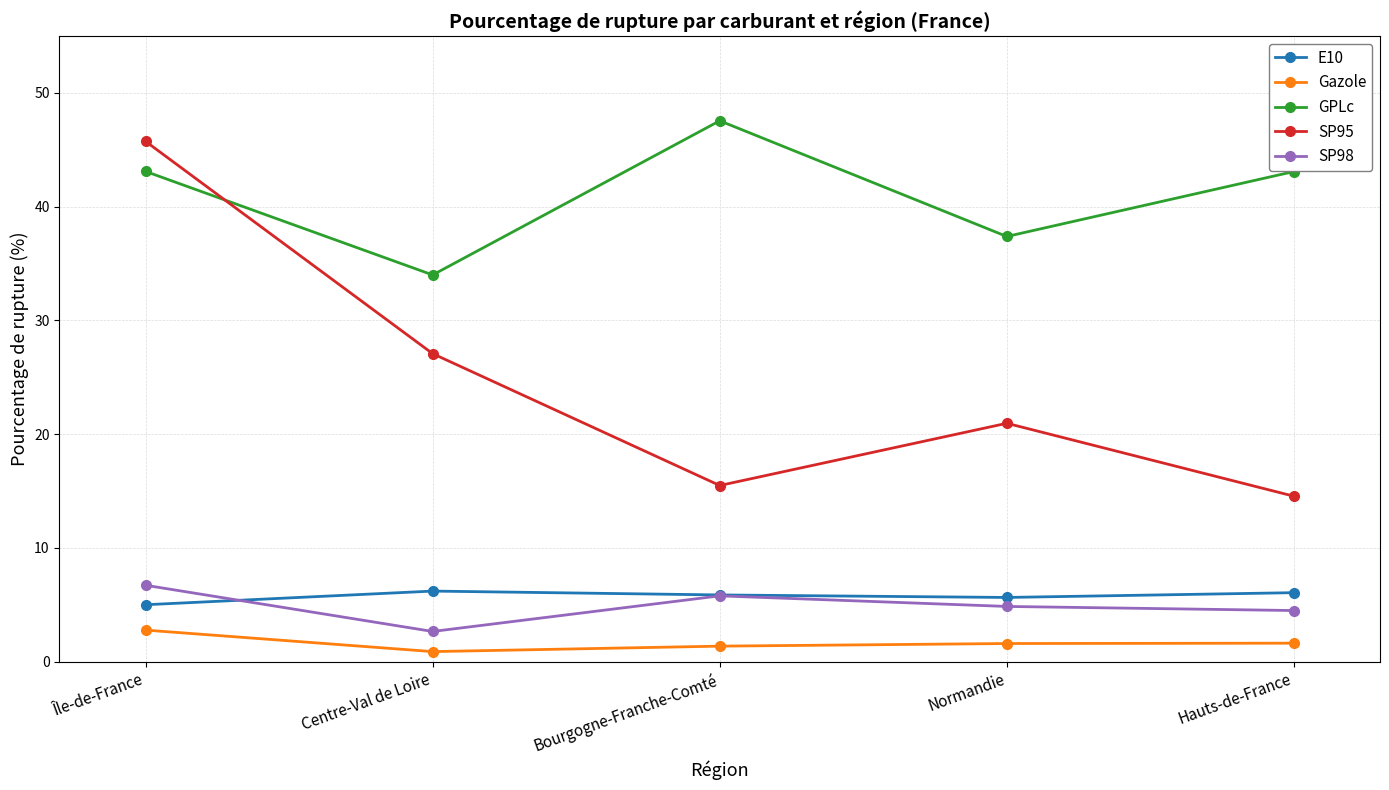

How many lines are shown in the chart?

5